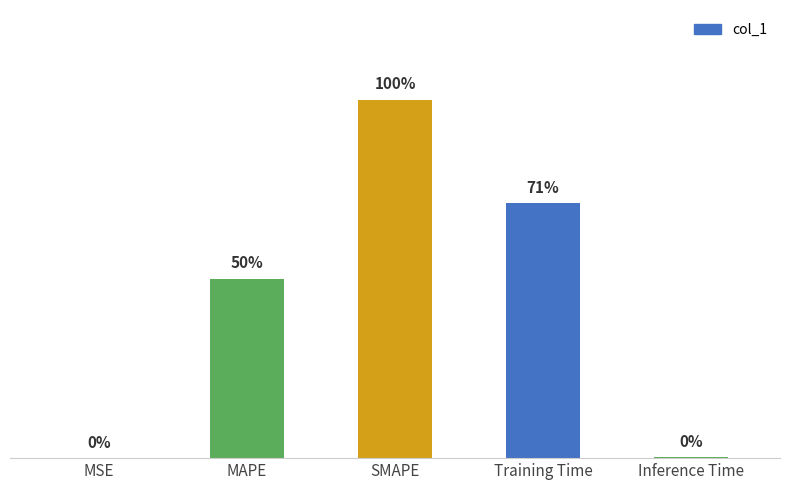

The value at SMAPE is 3.2. True or false?

False